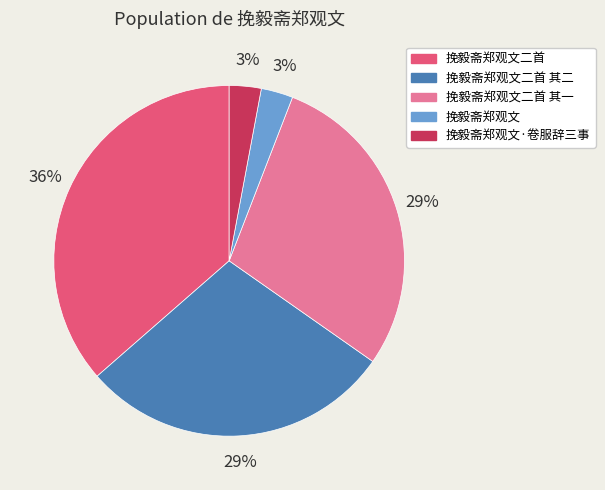

Count the number of slices in the pie.

5